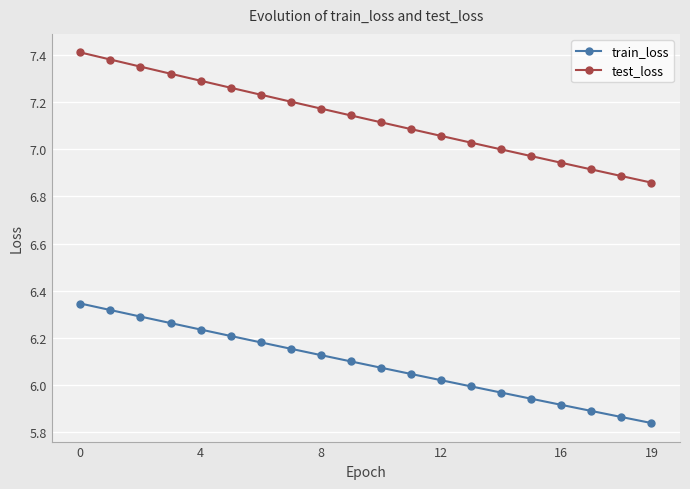

What is the sum of all test_loss values?

142.6